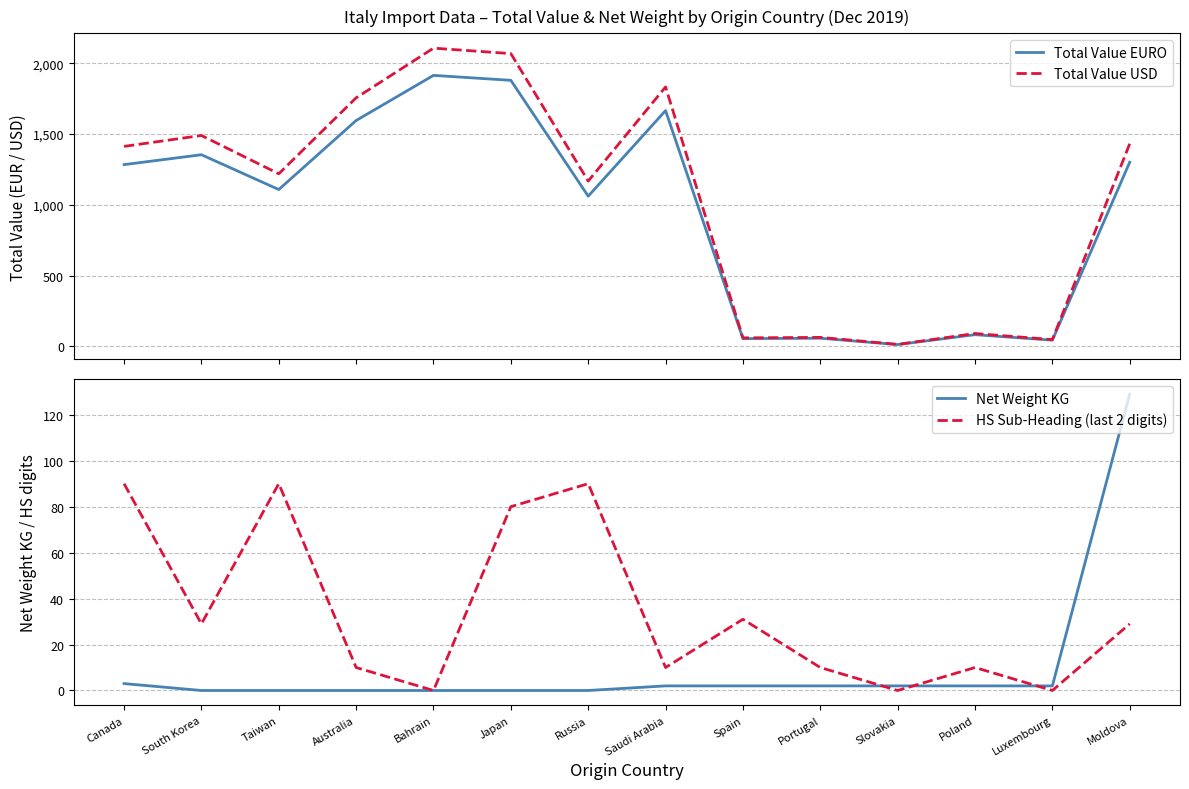

The Total Value EURO series shows 1108.0 at Taiwan. True or false?

True